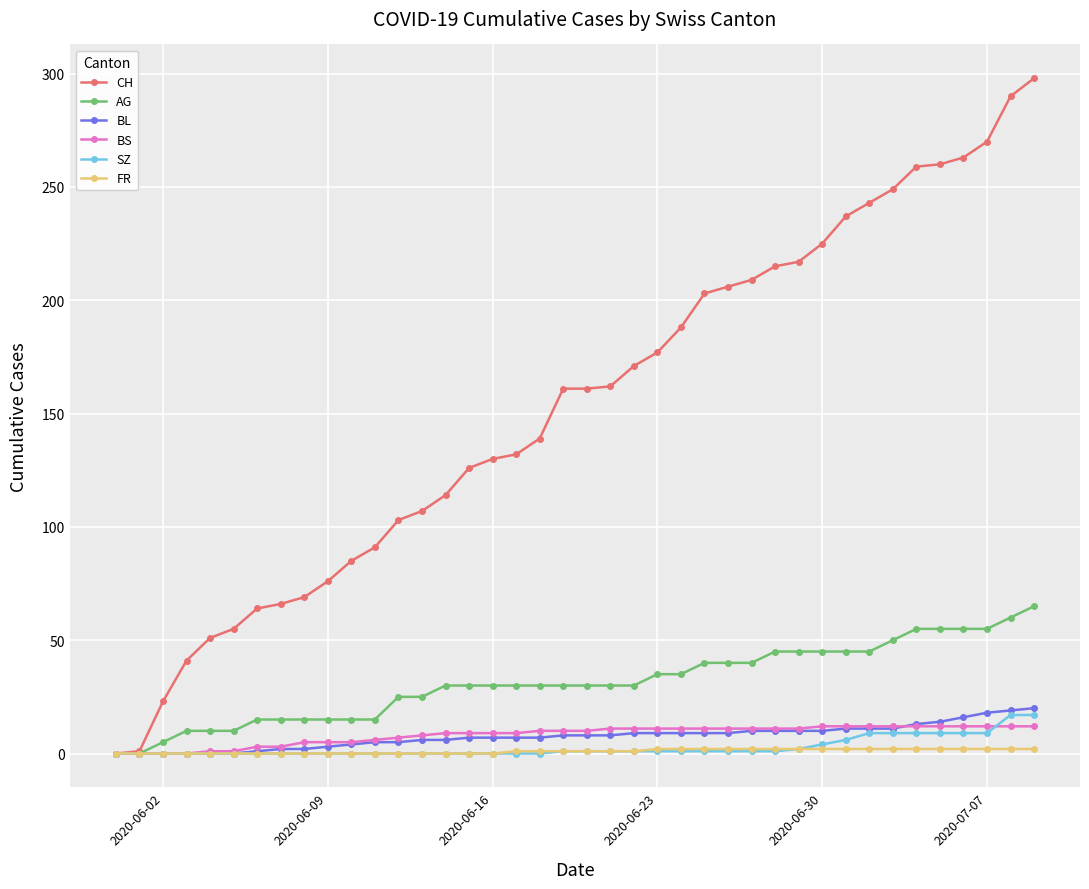

Which series has the largest range (max minus min)?

CH